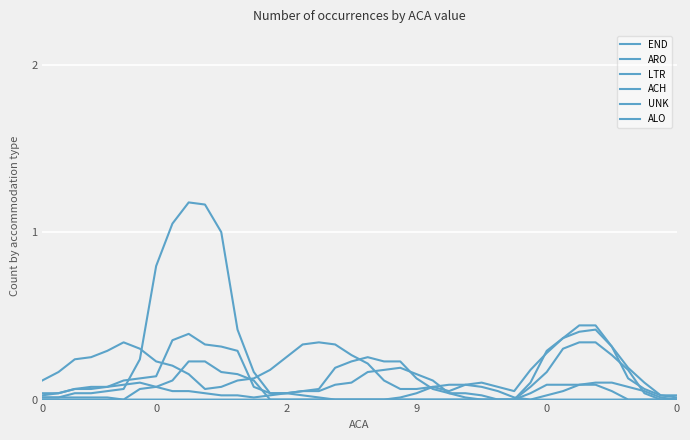

At which label is UNK closest to 0?

27